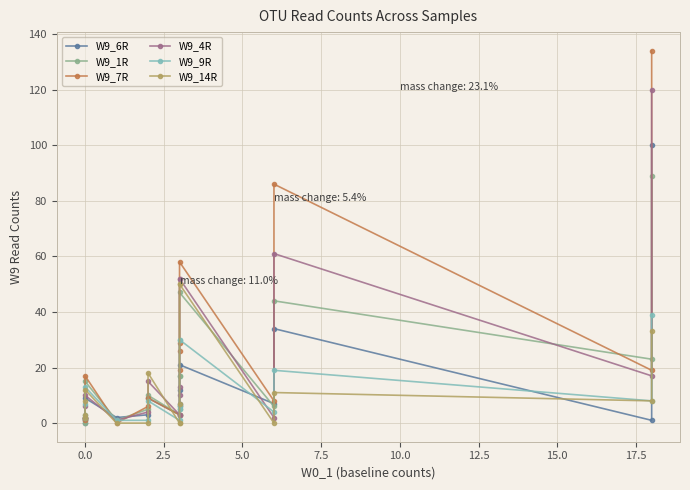

List the series in order of their peak value, highest first.

W9_7R, W9_4R, W9_6R, W9_1R, W9_14R, W9_9R